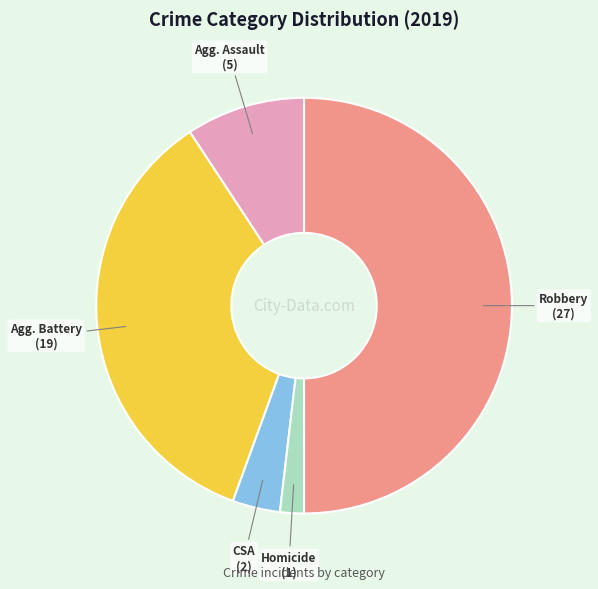

How many slices are in this pie chart?

5